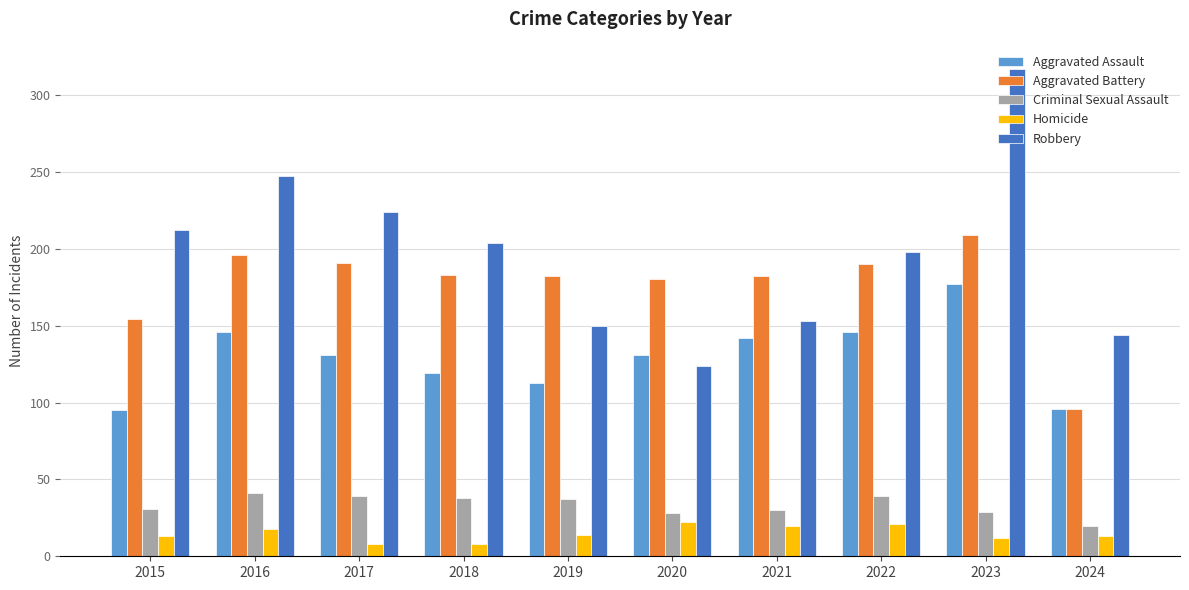

Between 2016 and 2020, which series saw the biggest shift?

Robbery